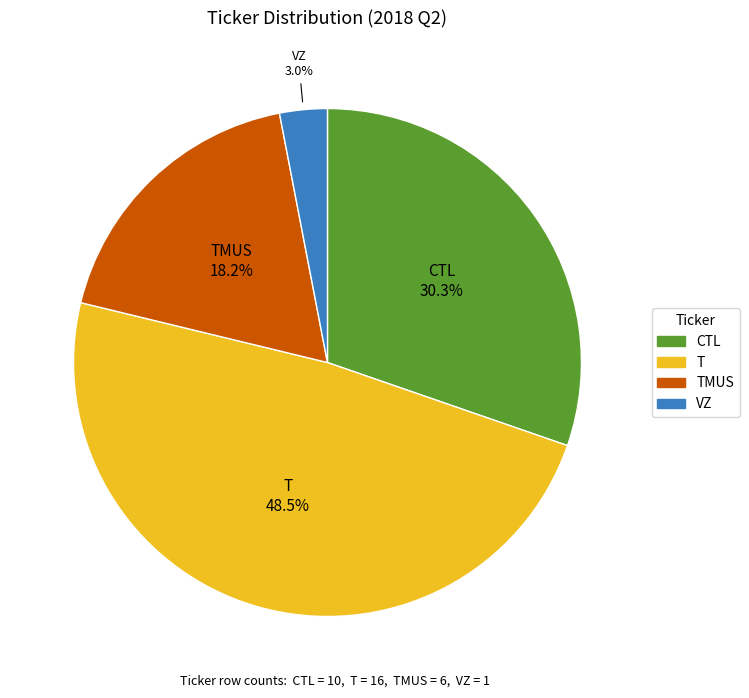

How many slices are in this pie chart?

4